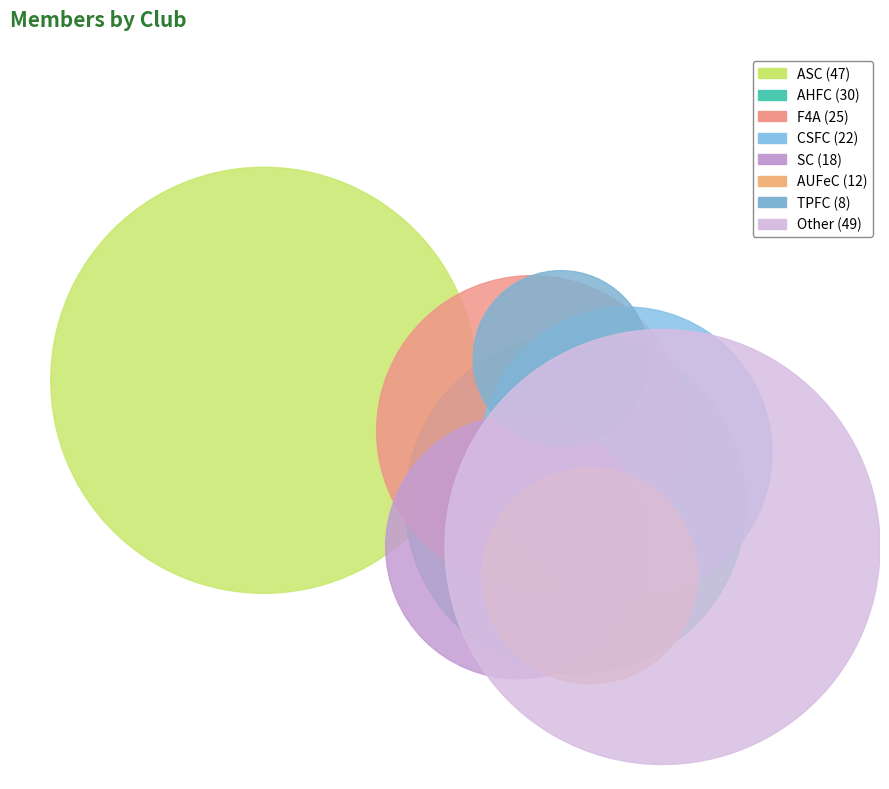

What is the change in value from ASC to CSFC?

-25